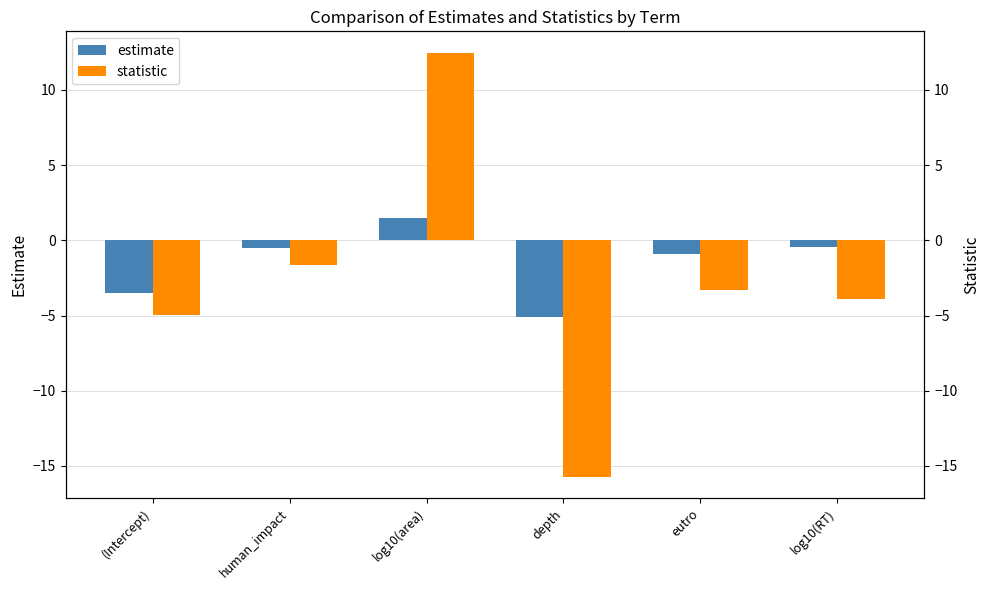

What position from the right is (Intercept)?

6